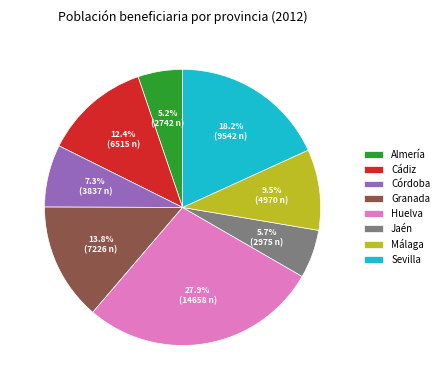

Is it true that Granada is 24% of the pie?

False